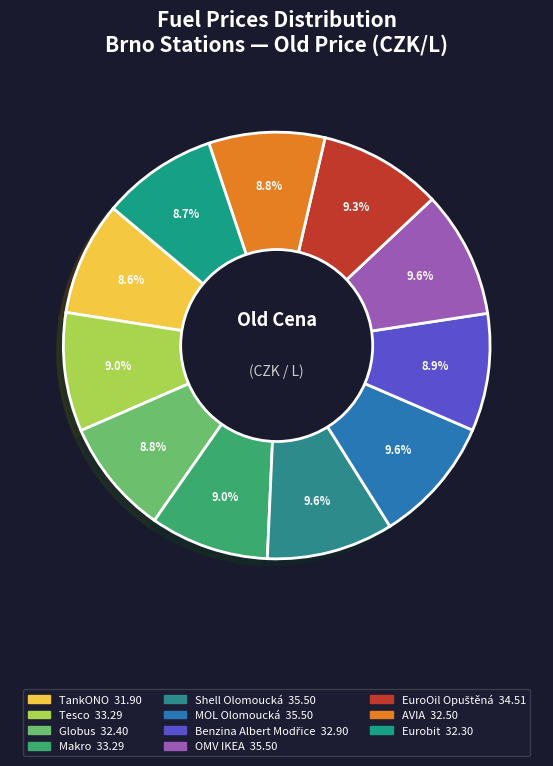

Is the sum of AVIA and OMV IKEA greater than half?

No